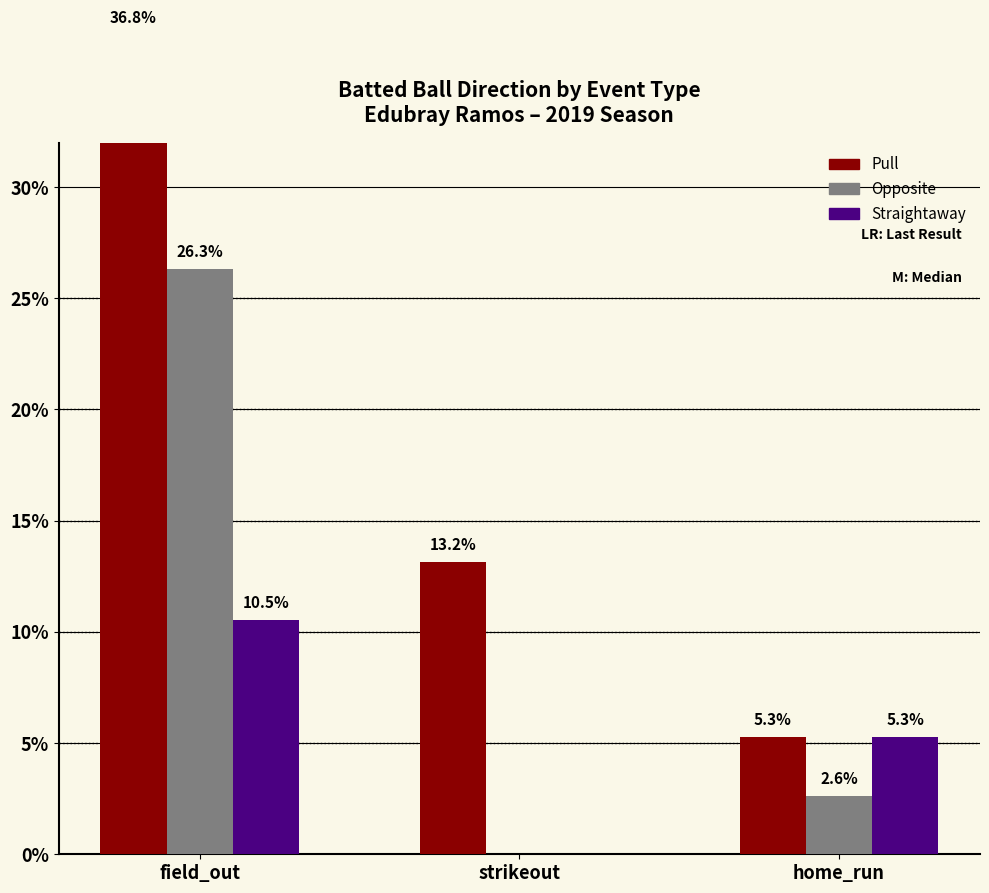

How many data points in Opposite are above 2?

2